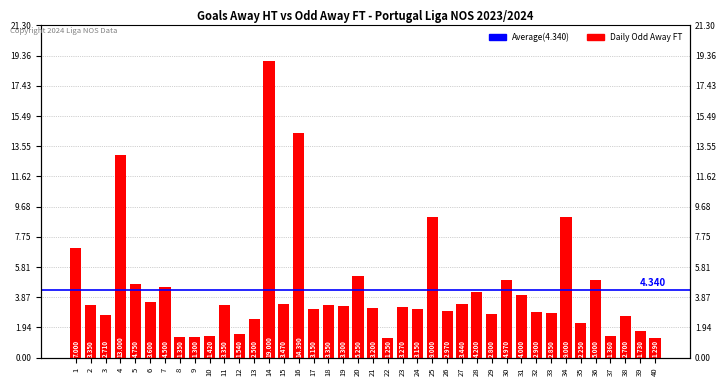

What is the change in value from 31 to 37?

-2.6